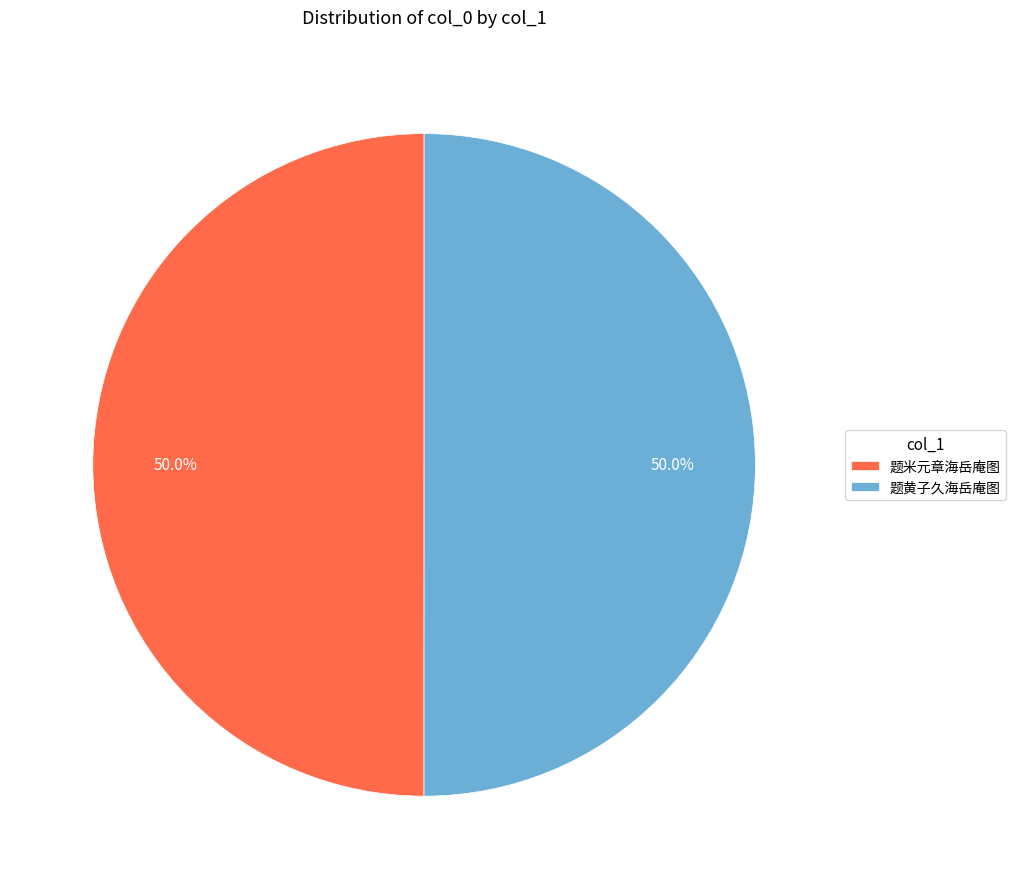

The 题黄子久海岳庵图 slice represents 61% of the pie. True or false?

False